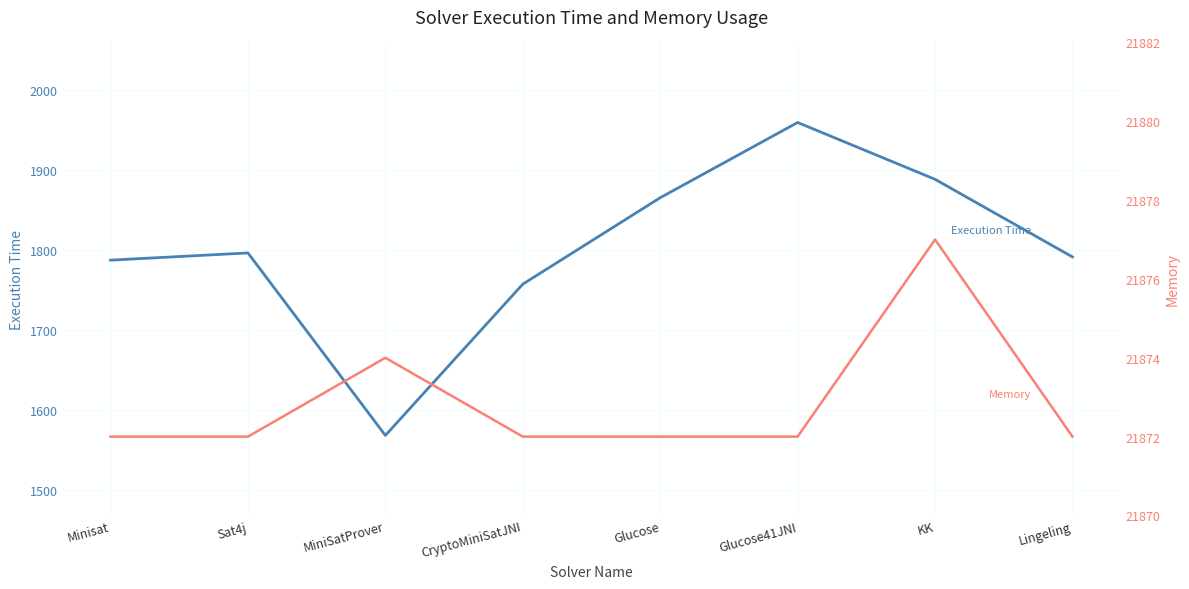

What is the label of the 7th point from the right?

Sat4j